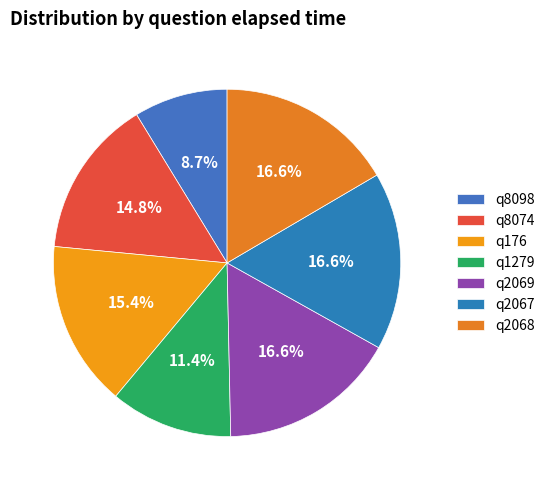

What percentage is the q8098 slice, to the nearest percent?

9%